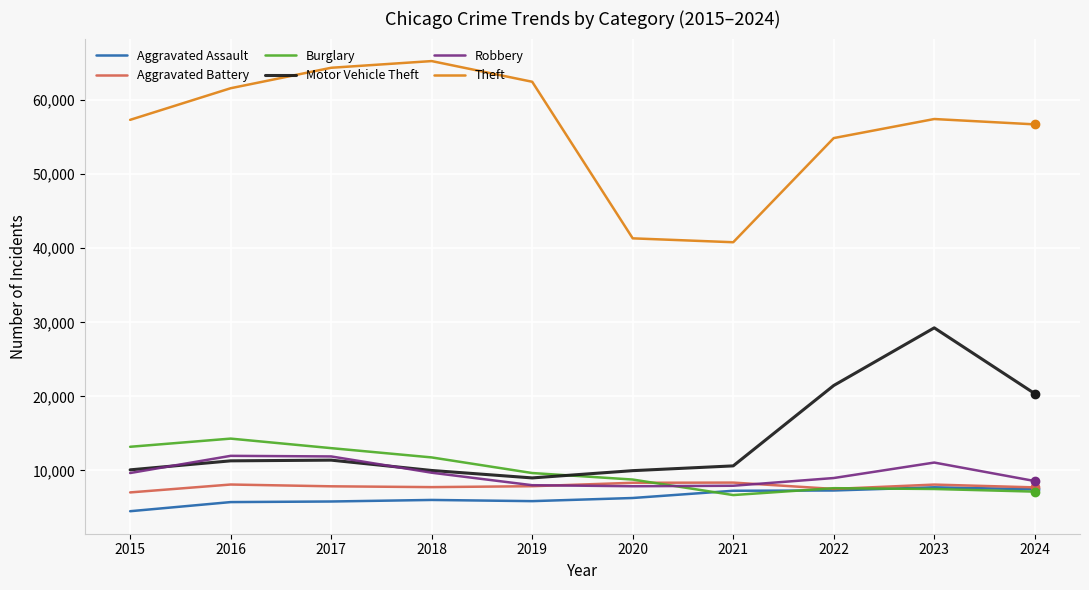

Which category has the lowest value across all series?

2015